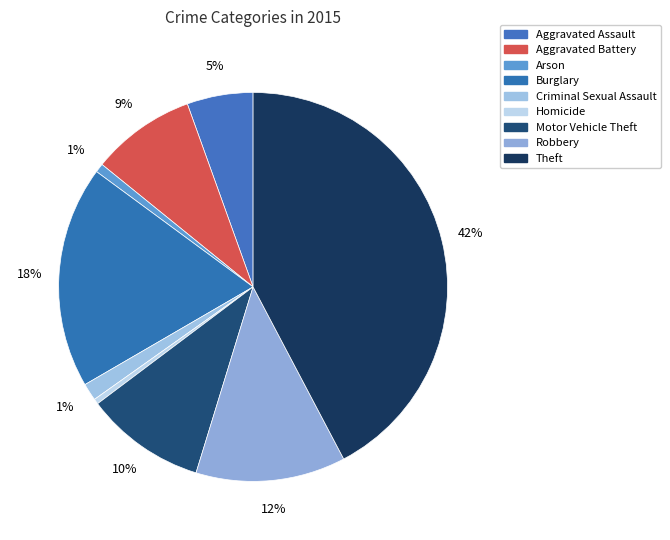

How many segments does this pie chart have?

9